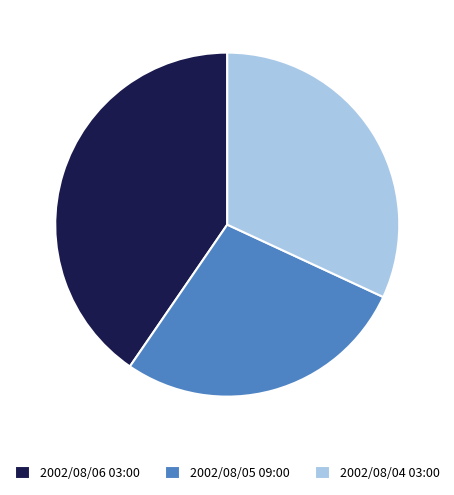

Combined, do 2002/08/05 09:00 and 2002/08/04 03:00 account for over 50%?

Yes